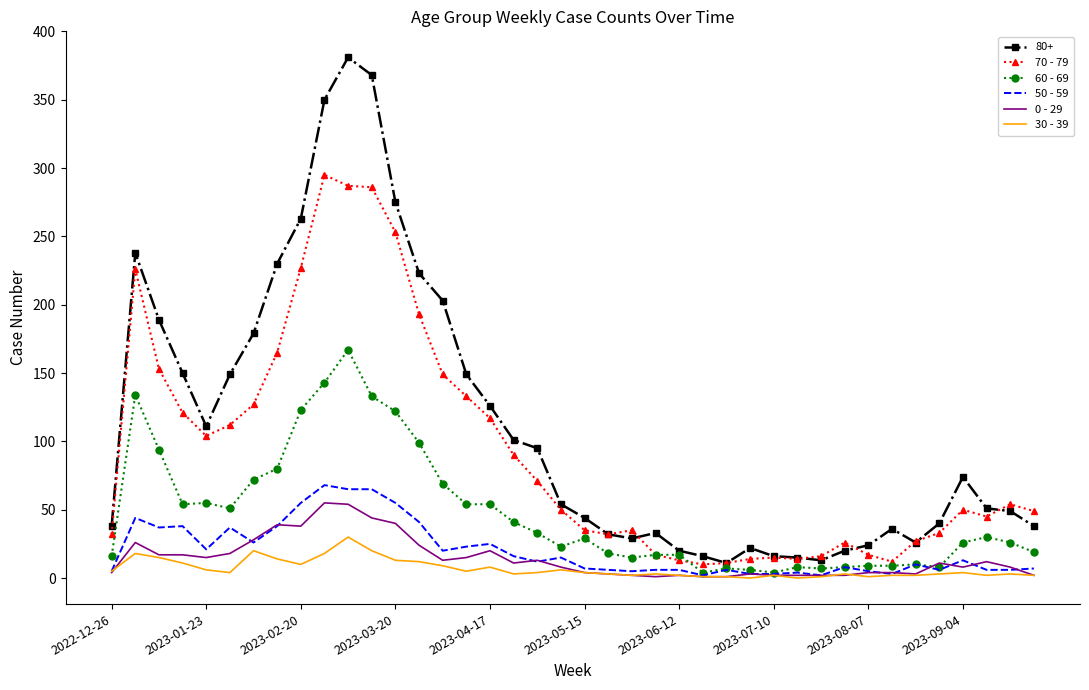

What is the greatest value displayed?

381